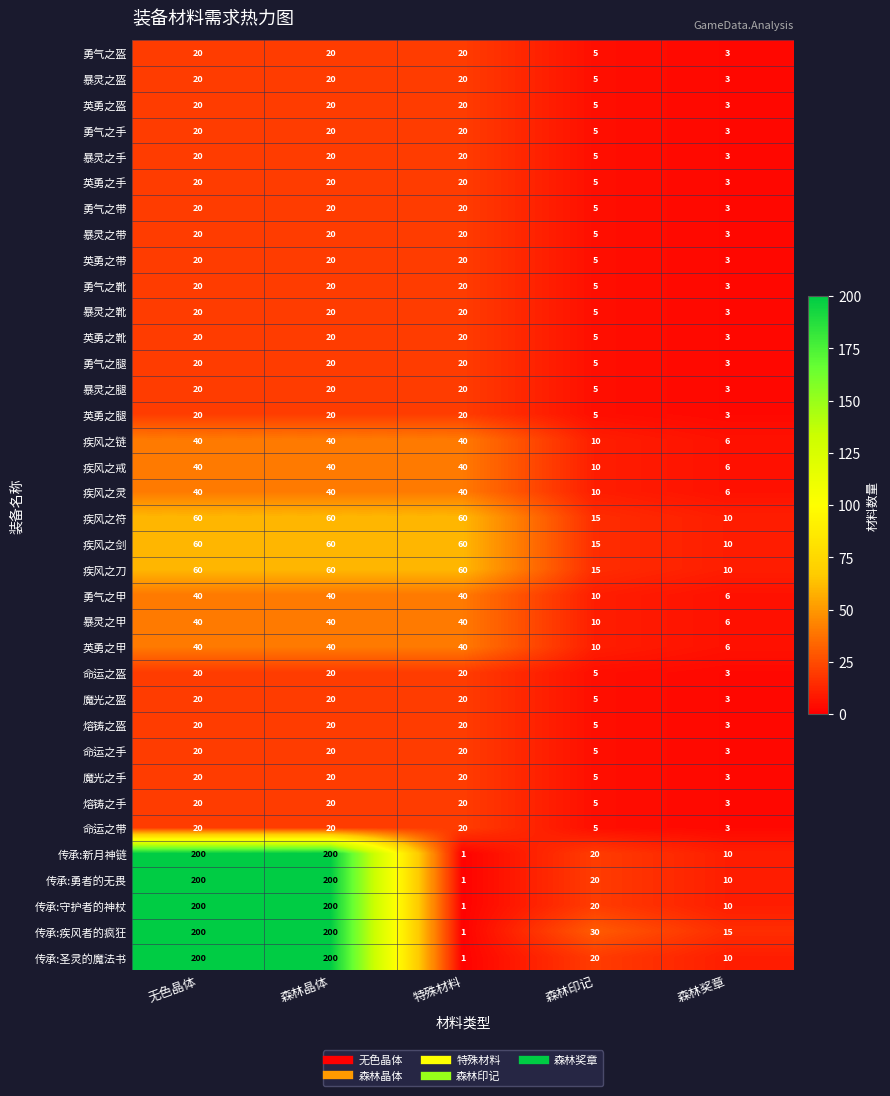

What is the sum of all 传承:圣灵的魔法书 values?

431